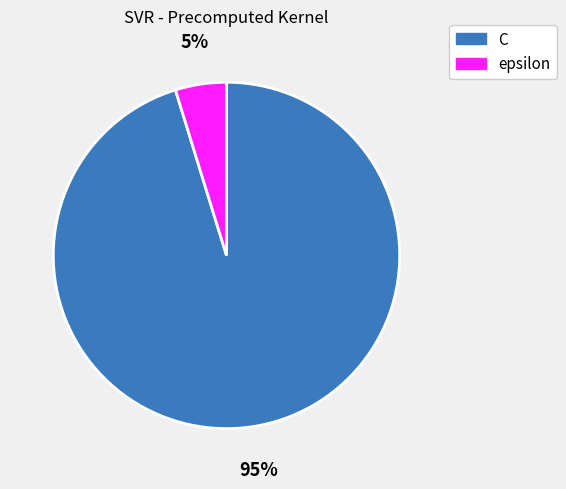

To the nearest percent, what is the difference between the C and epsilon slice percentages?

90%